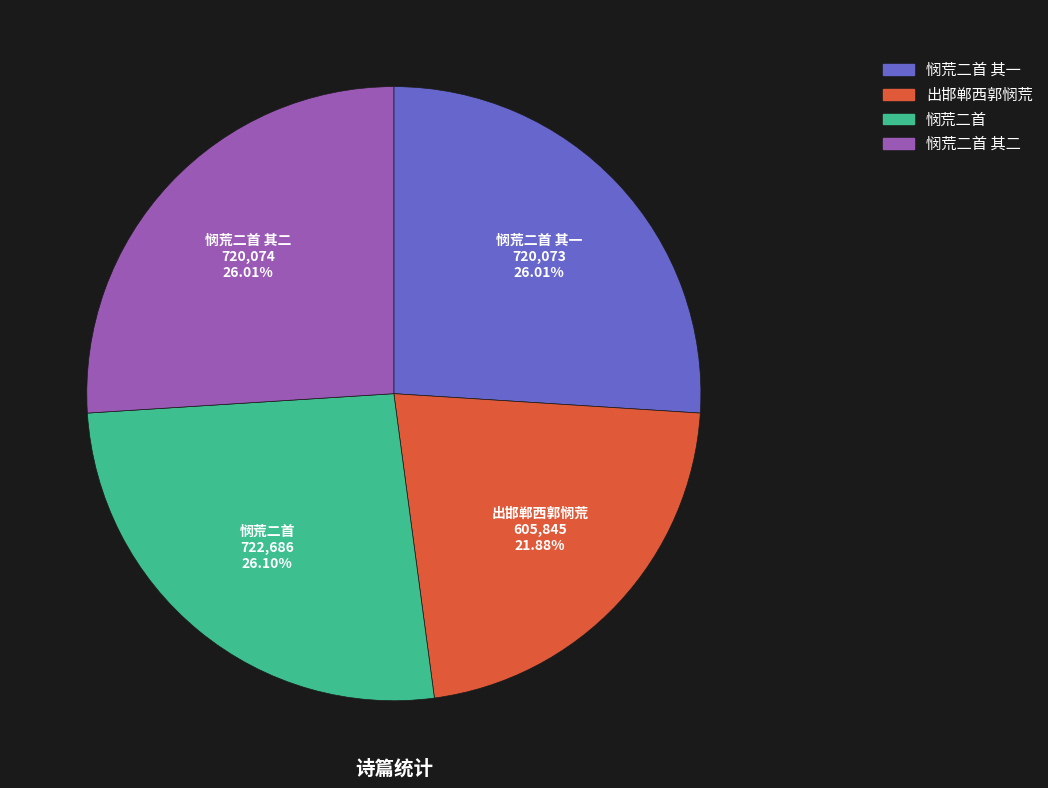

To the nearest percent, what is the difference between the largest and smallest slice percentages?

4%